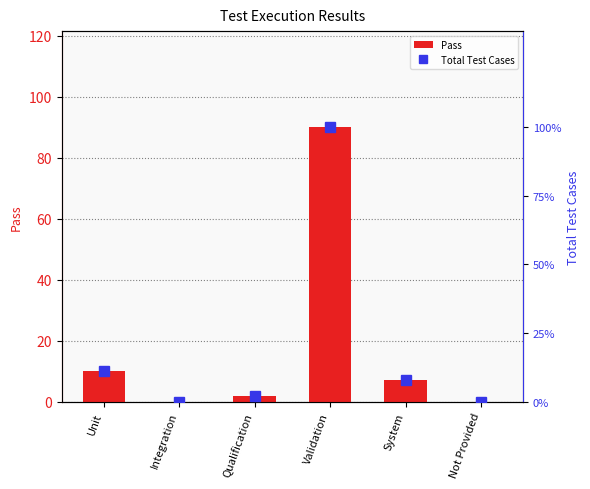

How many positive values does the Pass series have?

4